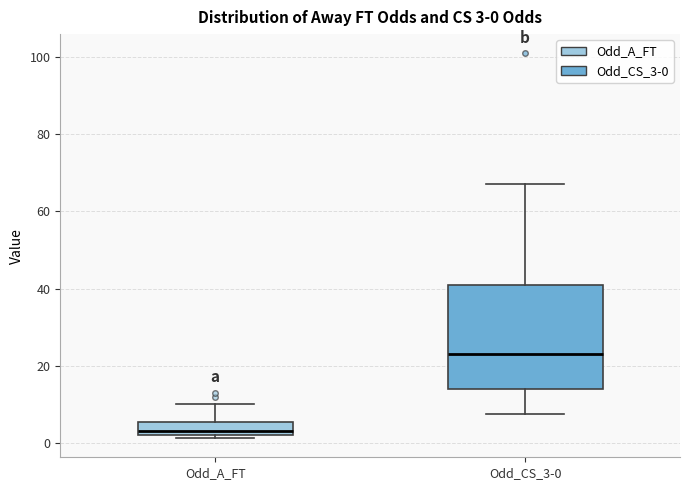

Which box is the tallest, from its lower edge to its upper edge?

Odd_CS_3-0